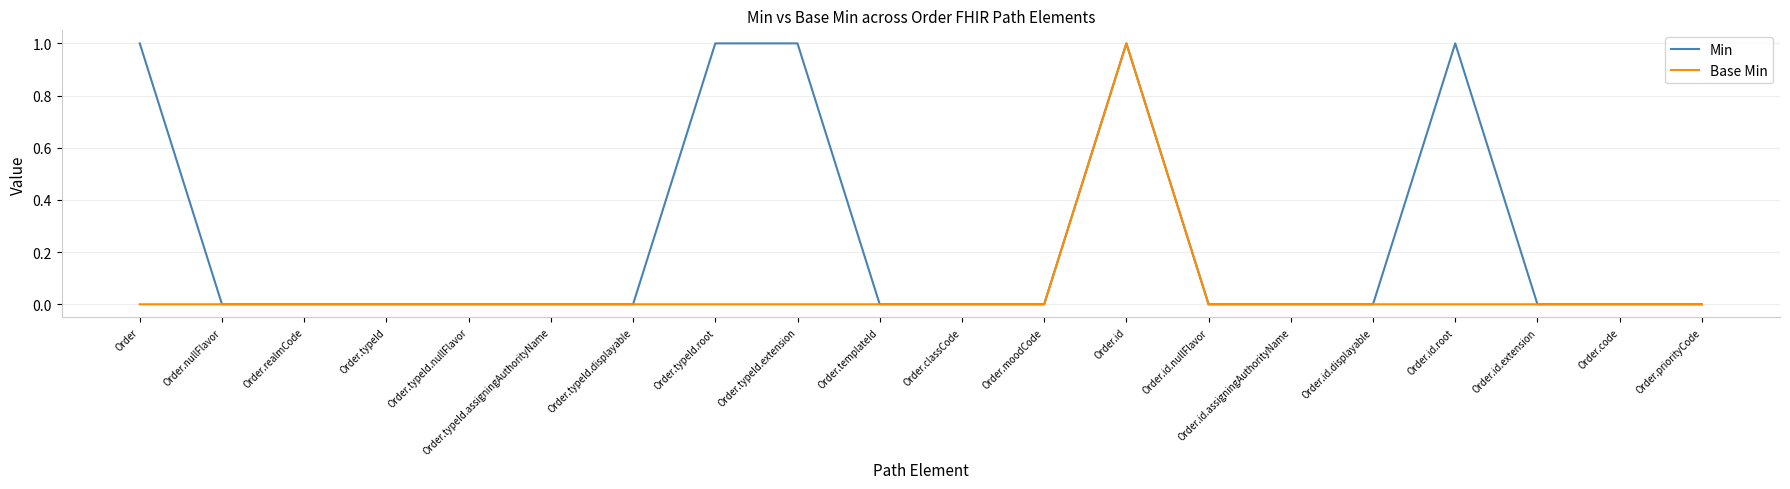

What position from the right is Order.typeId.root?

13